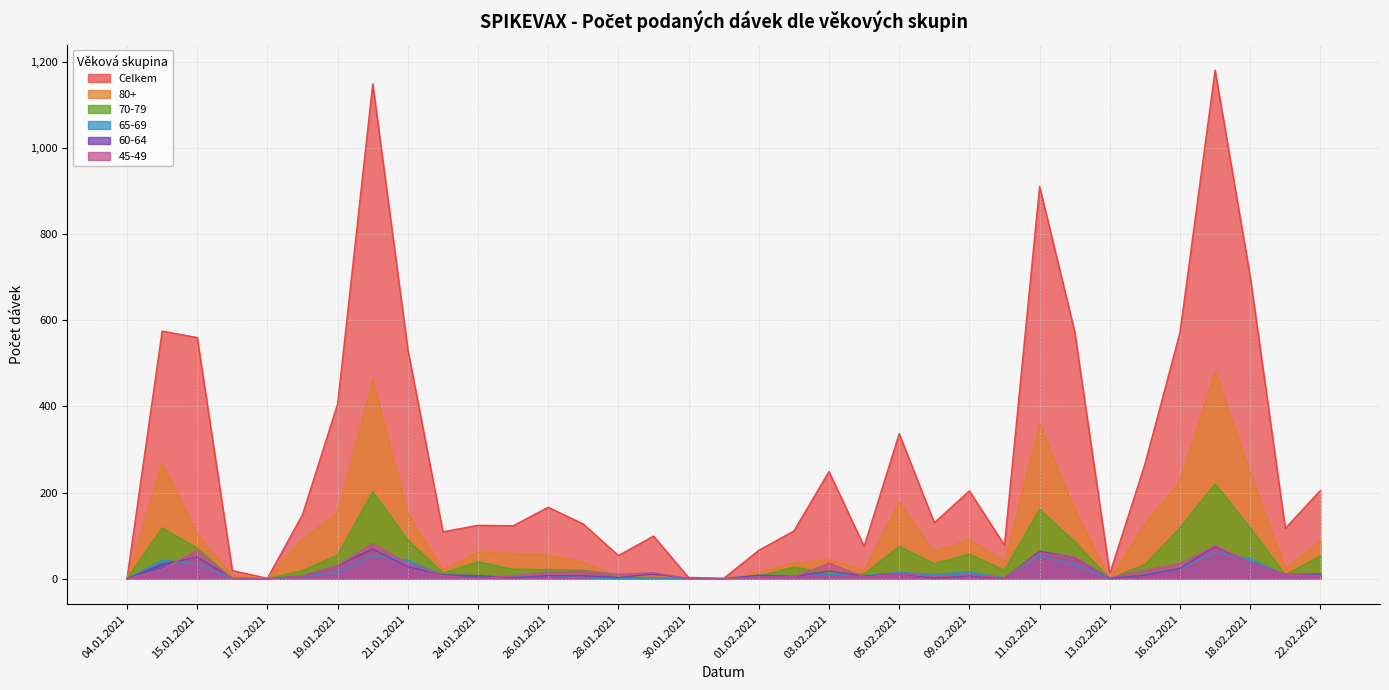

Is it true that 65-69 equals 8 at 22.01.2021?

True